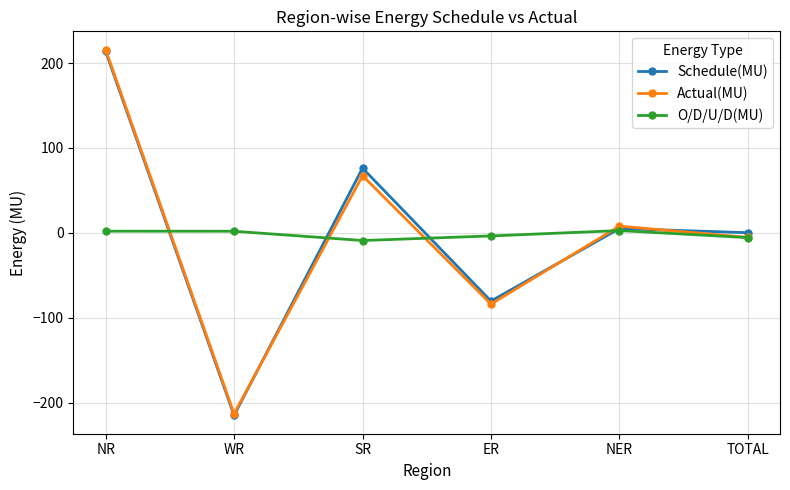

What is the label of the 4th point from the right?

SR